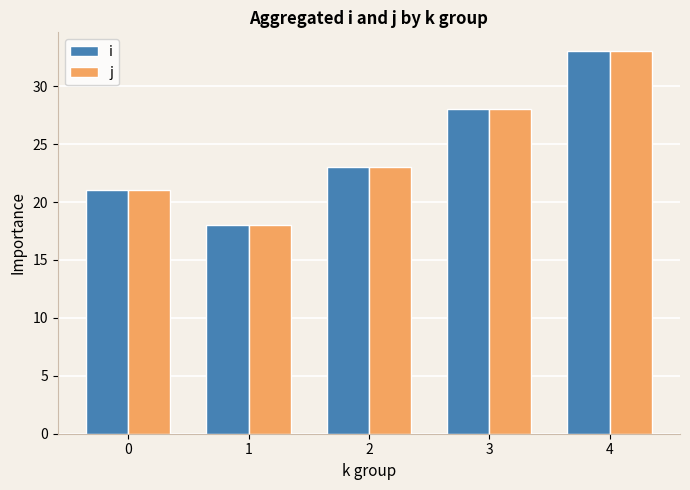

Are the bars horizontal?

No